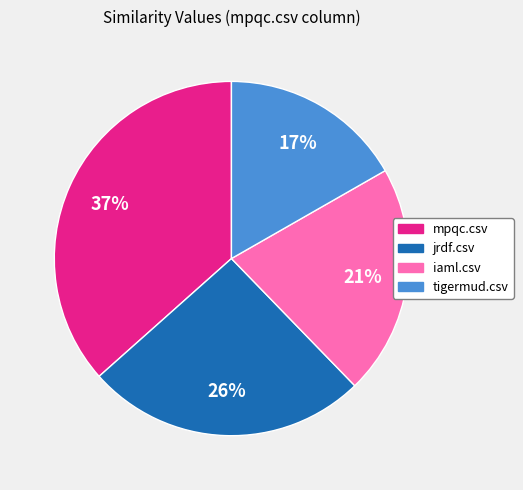

What percentage is the mpqc.csv slice, to the nearest percent?

37%